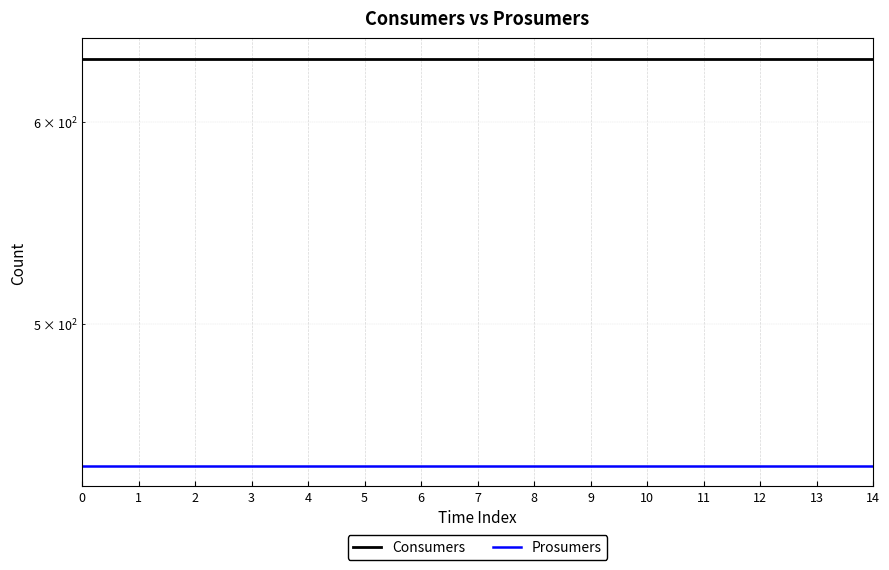

True or false: Consumers has more than 2 interior local peaks.

False